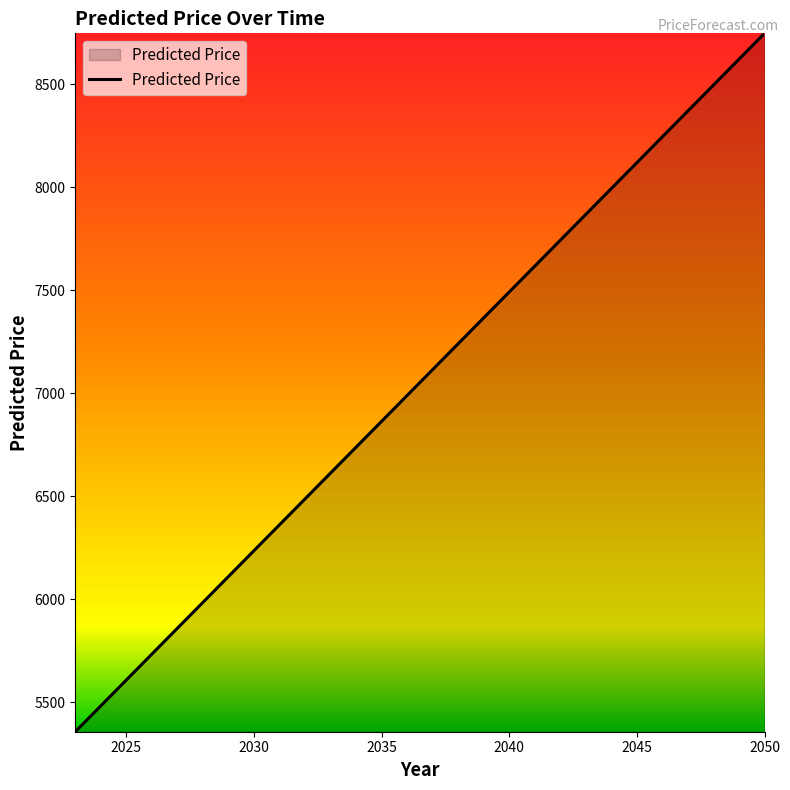

Does the chart display data point markers on the line(s)?

No